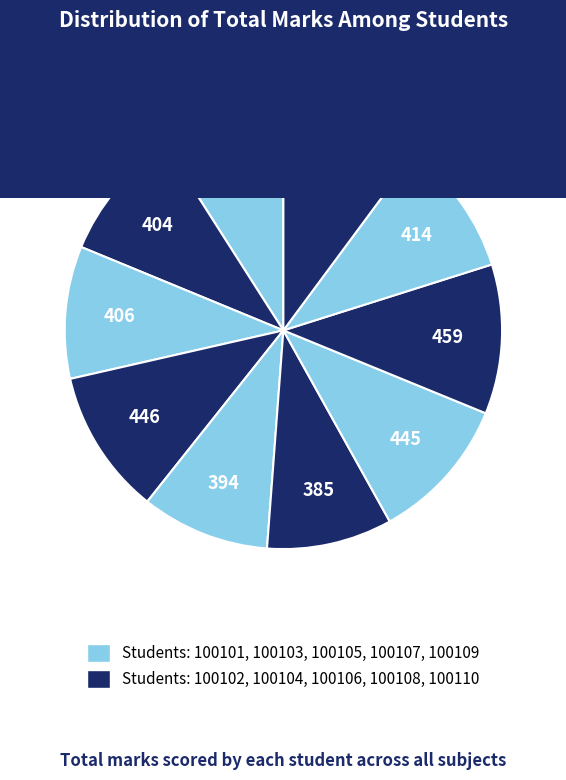

How many segments does this pie chart have?

10